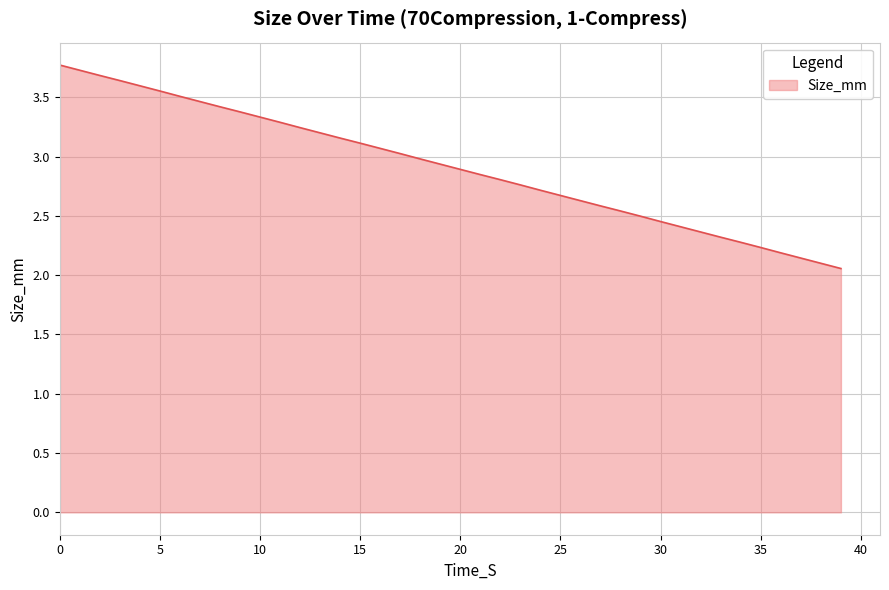

What is the greatest value displayed?

3.8